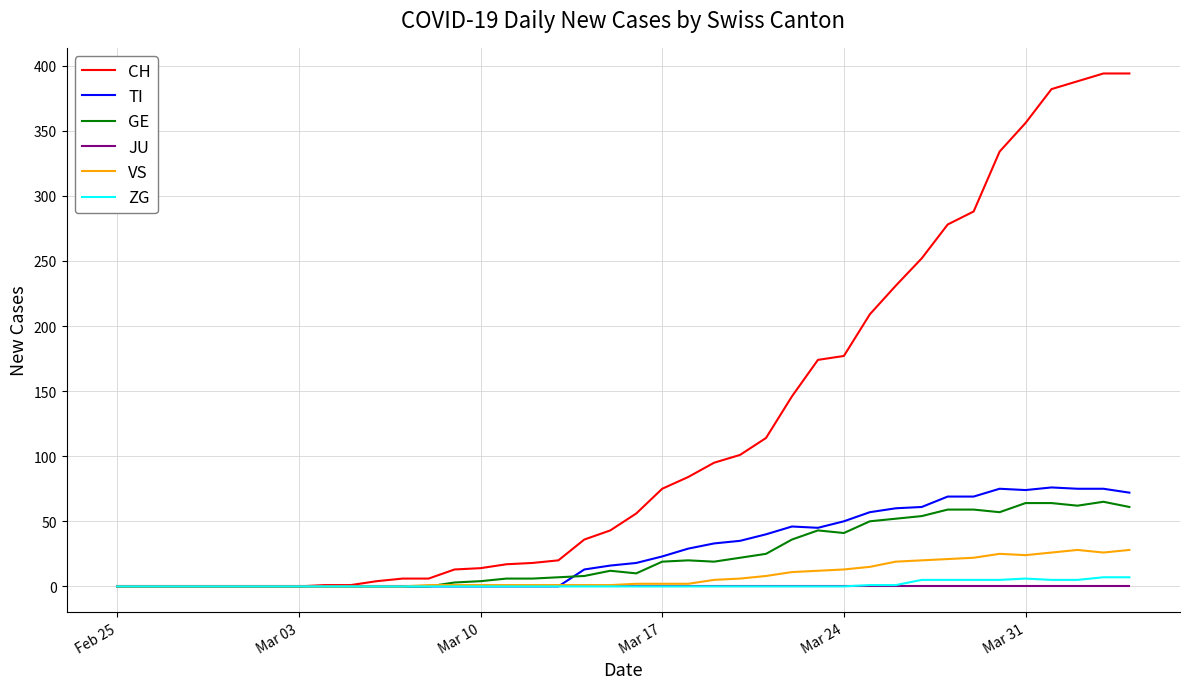

What is the maximum value for CH?

394